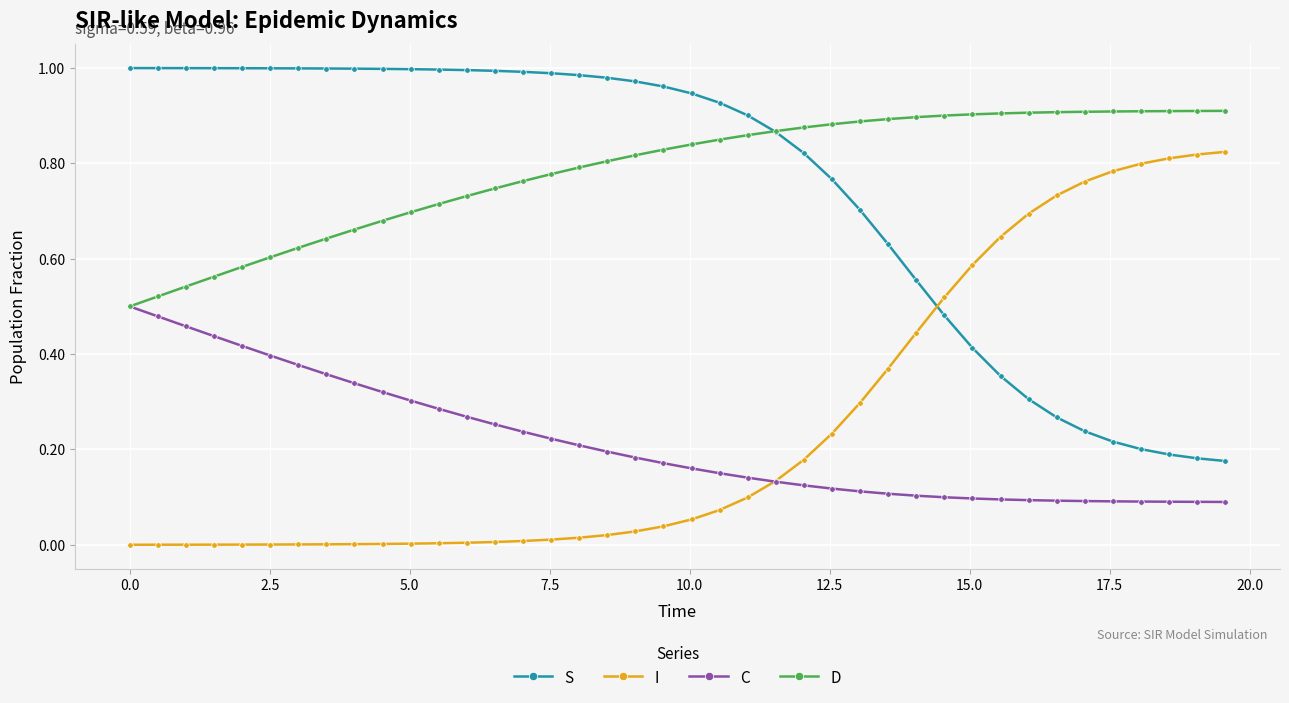

True or false: D and S intersect in this chart.

True